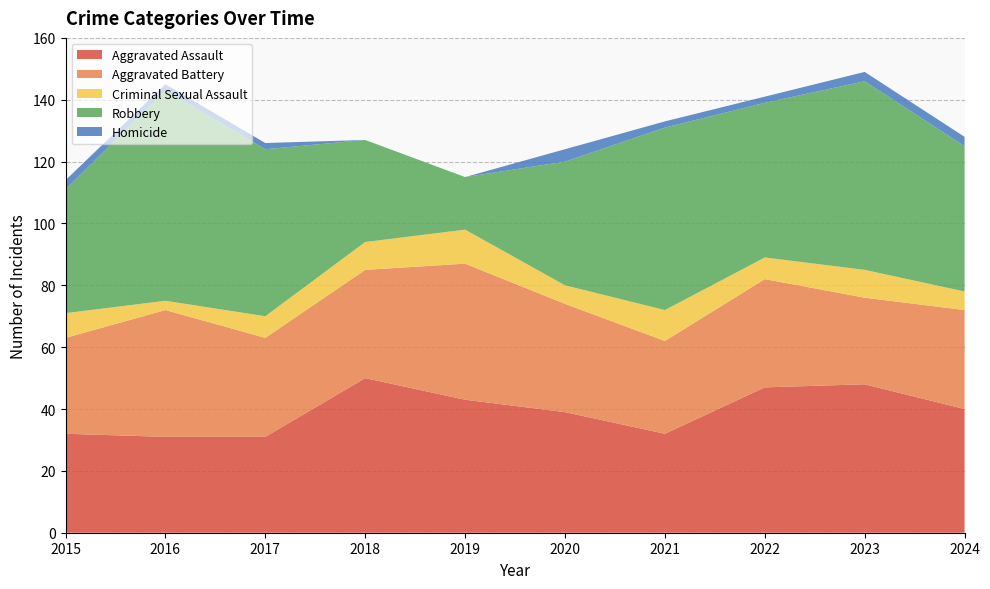

Reading left to right, transcribe all the data shown in this chart.

Aggravated Assault: 32	31	31	50	43	39	32	47	48	40
Aggravated Battery: 31	41	32	35	44	35	30	35	28	32
Criminal Sexual Assault: 8	3	7	9	11	6	10	7	9	6
Robbery: 40	68	54	33	17	40	59	50	61	47
Homicide: 3	2	2	0	0	4	2	2	3	3